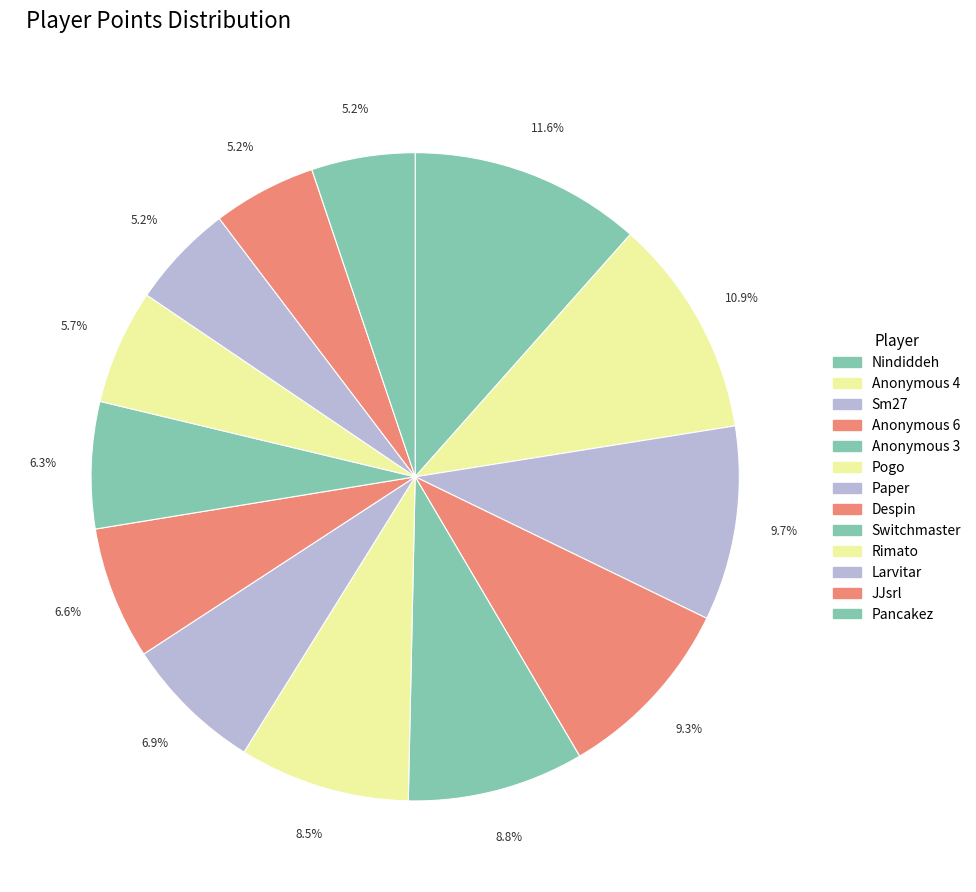

What percentage do Despin and Anonymous 3 together represent?

15.4%